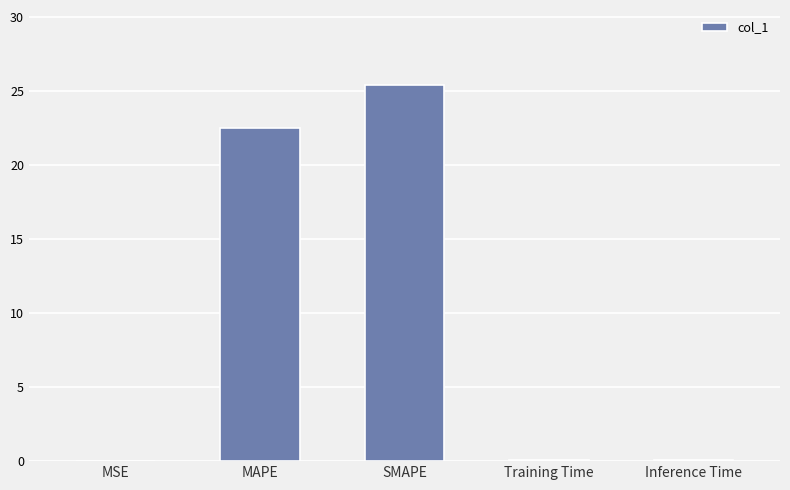

At which category does the chart reach its peak across all series?

SMAPE